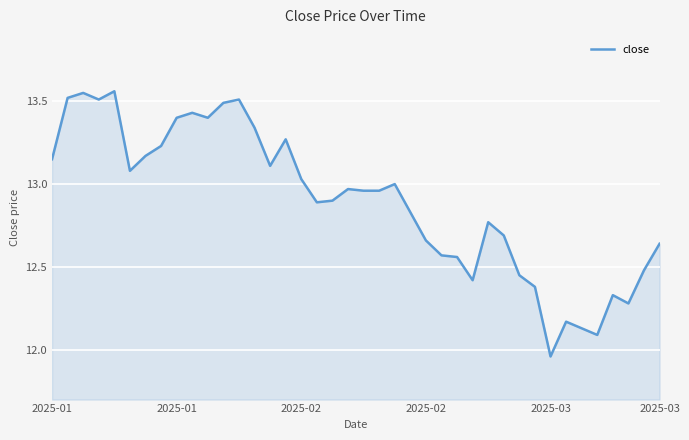

What is the difference between the maximum and minimum values?

1.6